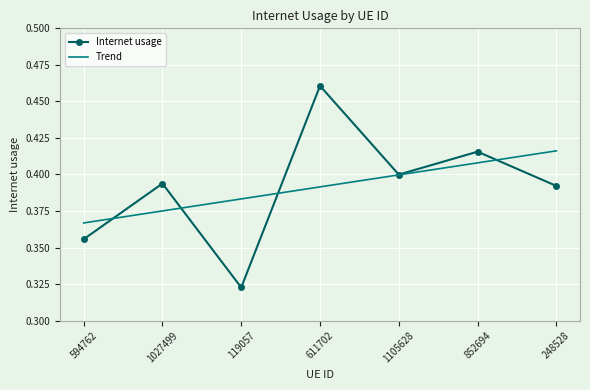

What position from the right is 1105628?

3